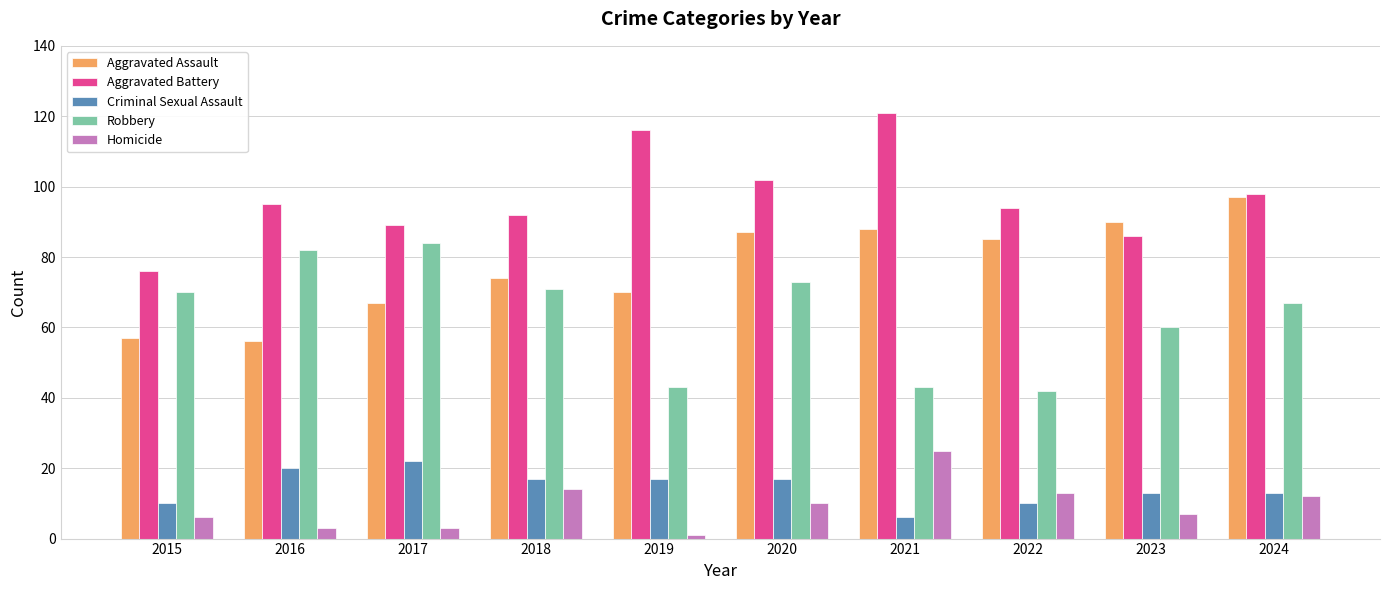

Reading right to left, what are all the values shown in this chart?

Aggravated Assault: 2024=97	2023=90	2022=85	2021=88	2020=87	2019=70	2018=74	2017=67	2016=56	2015=57
Aggravated Battery: 2024=98	2023=86	2022=94	2021=121	2020=102	2019=116	2018=92	2017=89	2016=95	2015=76
Criminal Sexual Assault: 2024=13	2023=13	2022=10	2021=6	2020=17	2019=17	2018=17	2017=22	2016=20	2015=10
Robbery: 2024=67	2023=60	2022=42	2021=43	2020=73	2019=43	2018=71	2017=84	2016=82	2015=70
Homicide: 2024=12	2023=7	2022=13	2021=25	2020=10	2019=1	2018=14	2017=3	2016=3	2015=6